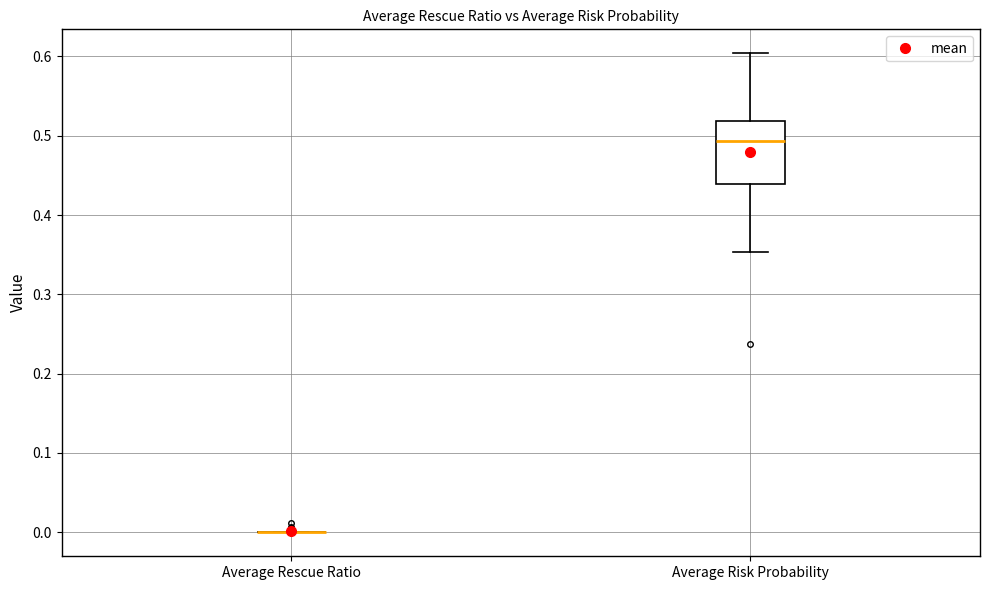

Comparing the boxes themselves (not the whiskers), which one is the tallest?

Average Risk Probability